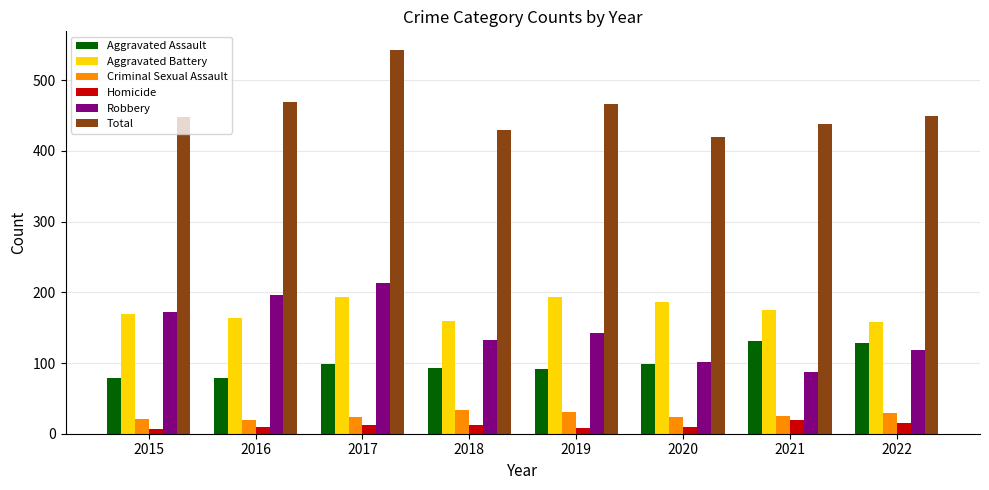

What is the sum of all Total values?

3662